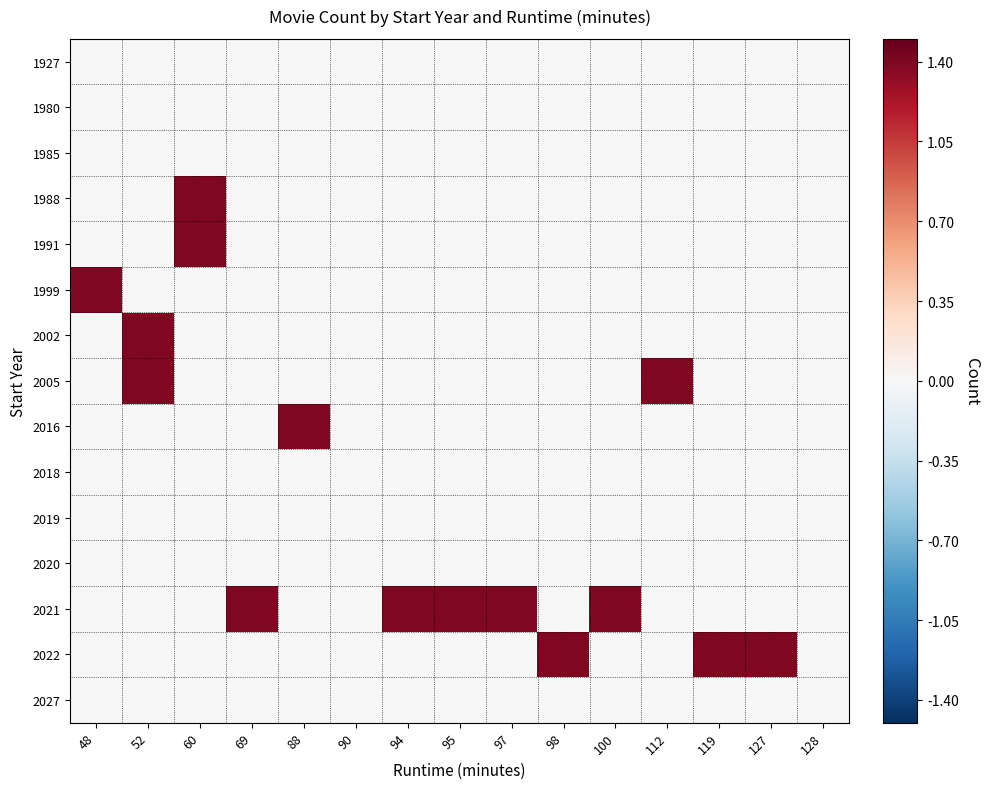

Between 98 and 127, which is larger?

98